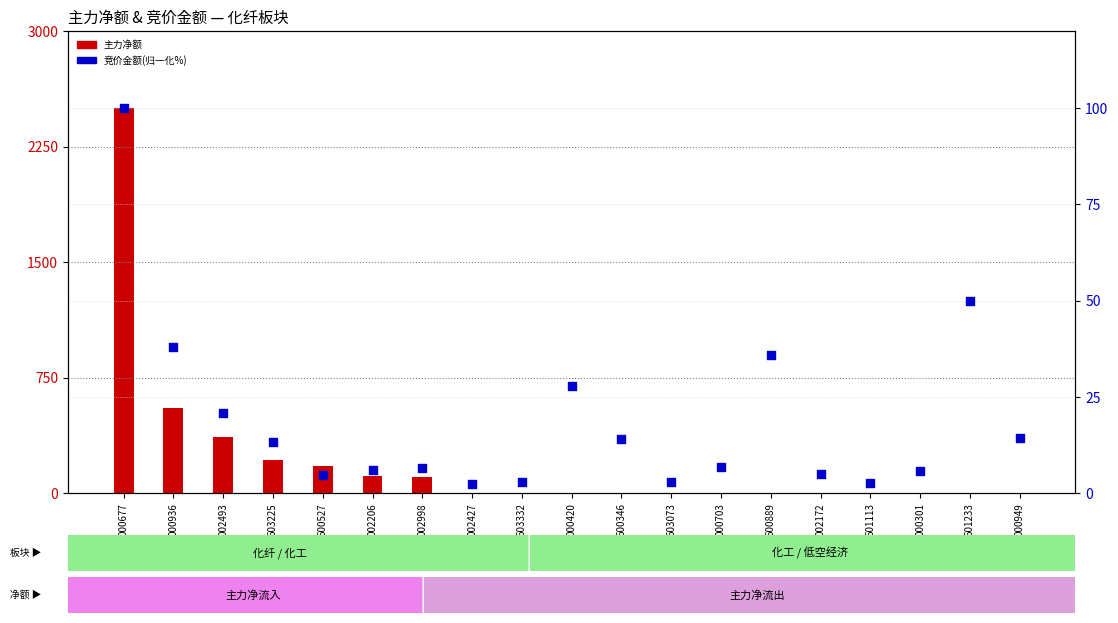

Between 600889 and 000703, which is larger?

600889